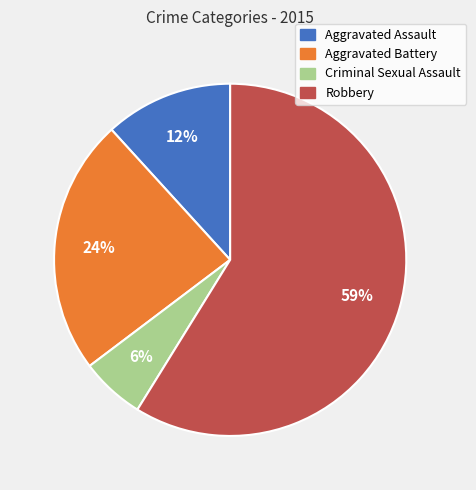

Which category has the biggest portion of the pie?

Robbery